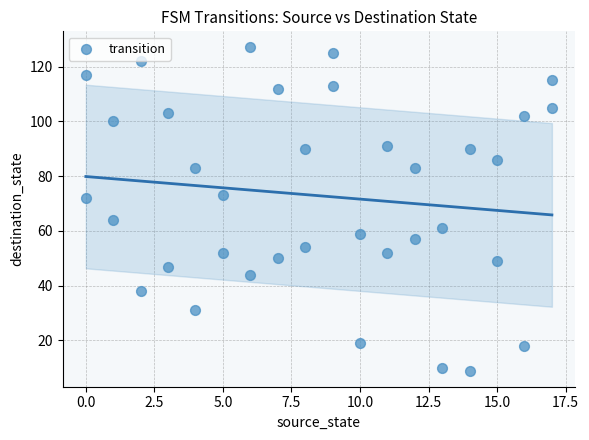

How many data points are displayed?

36